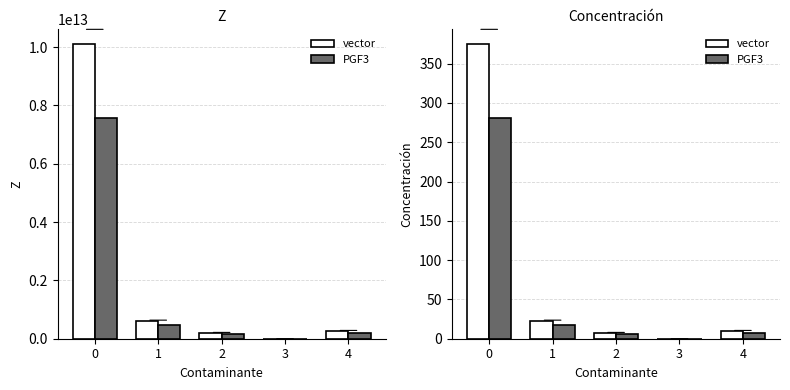

Is the value of vector at 0 greater than the value of PGF3 at 2?

Yes